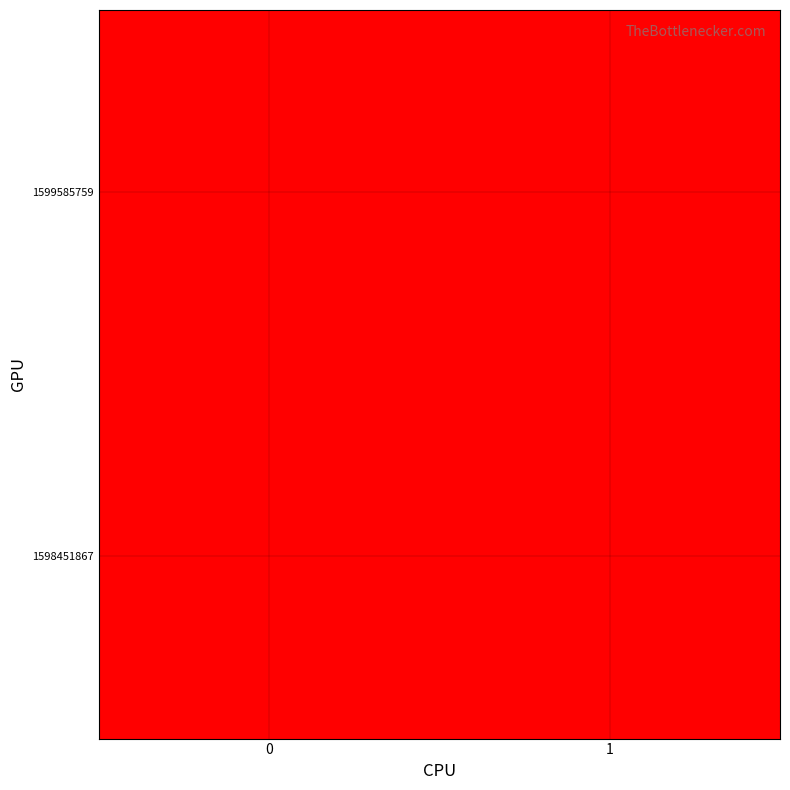

What is the greatest value displayed?

1